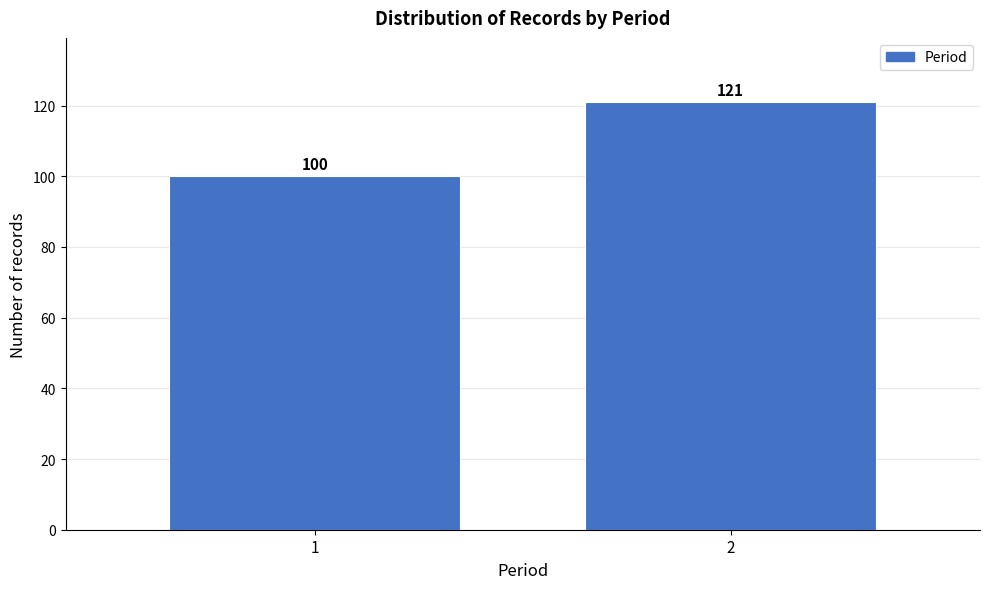

Reading right to left, transcribe all the data shown in this chart.

121	100